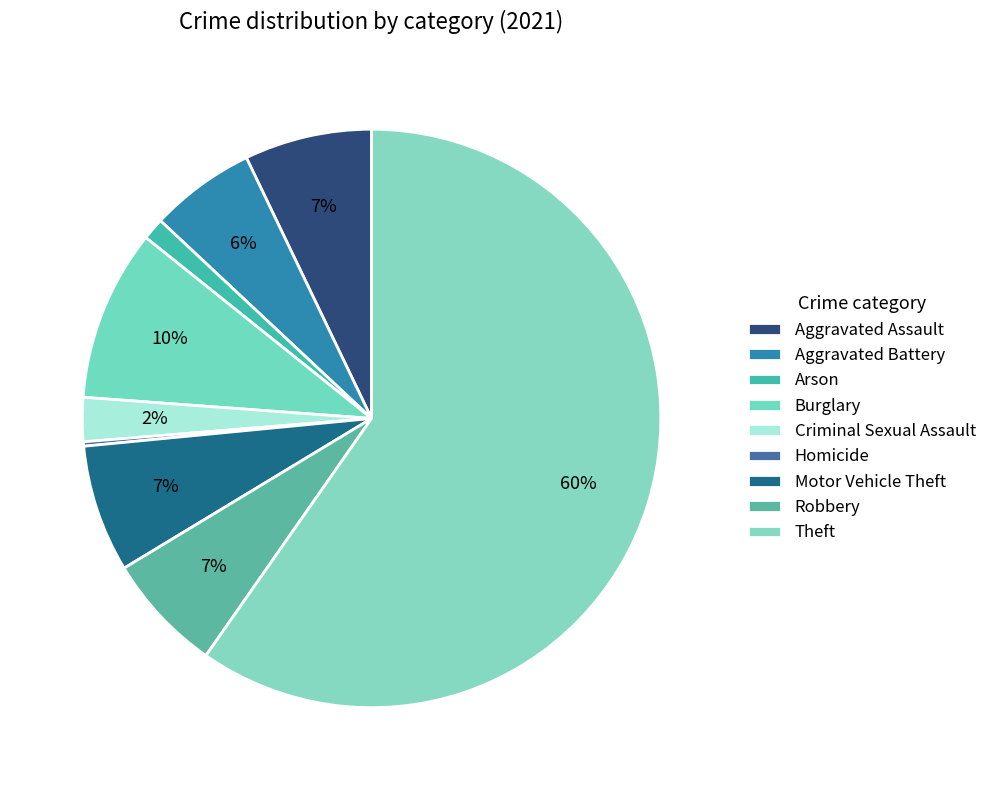

Which category has the smallest portion of the pie?

Homicide